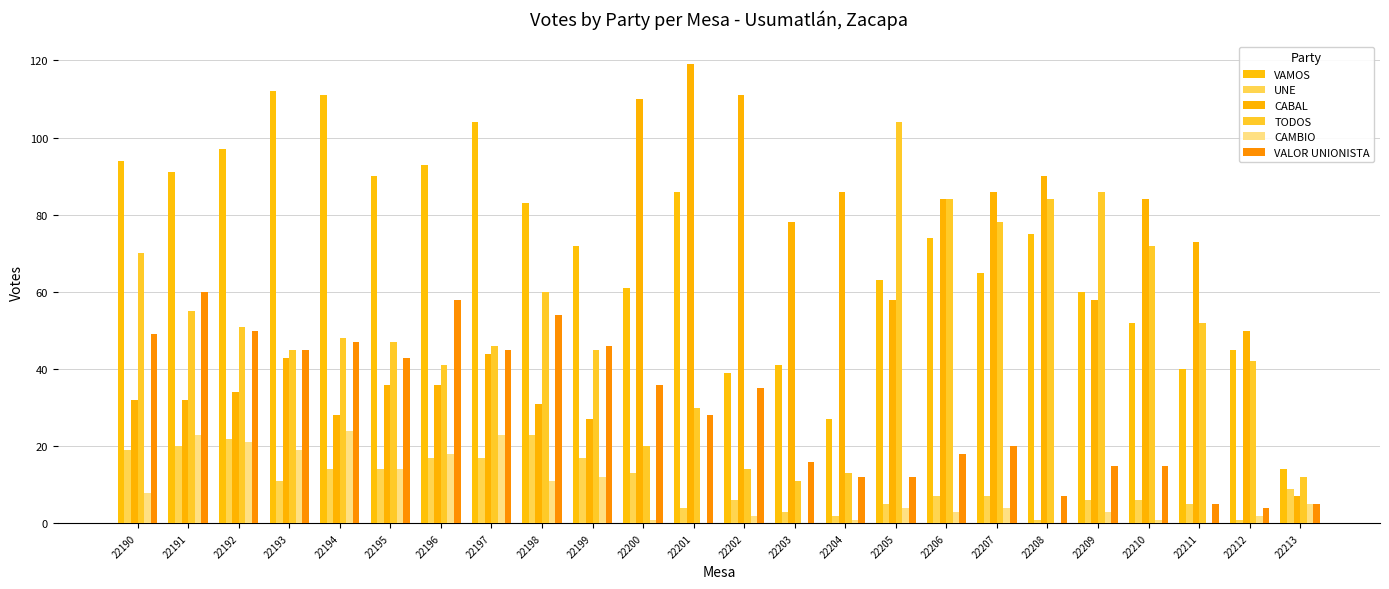

What is the average value of the TODOS series?

50